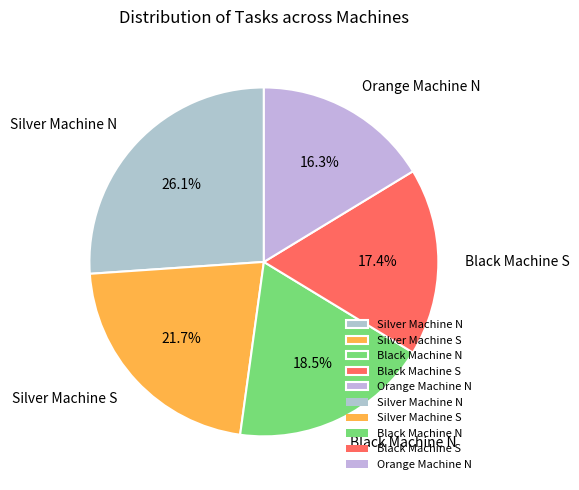

To the nearest percent, what percentage of the pie is Silver Machine S?

22%